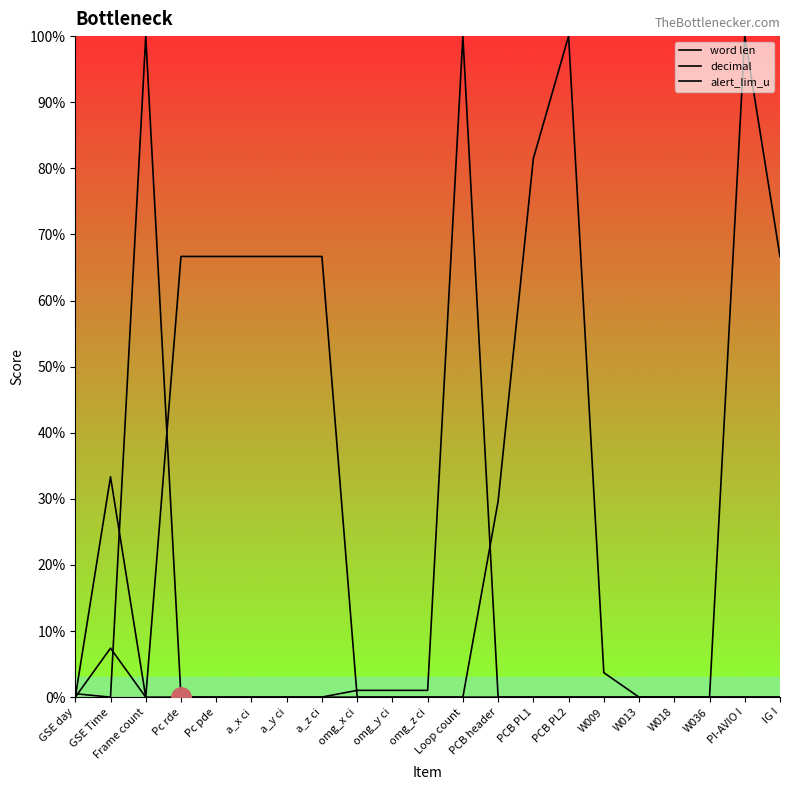

In word len, how many points are higher than both neighbors (excluding endpoints)?

2